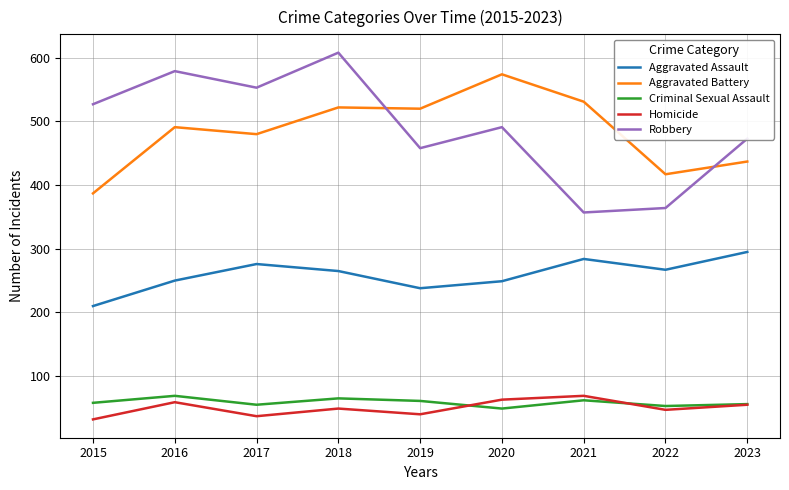

What is the spread (max minus min) of values at 2022?

370